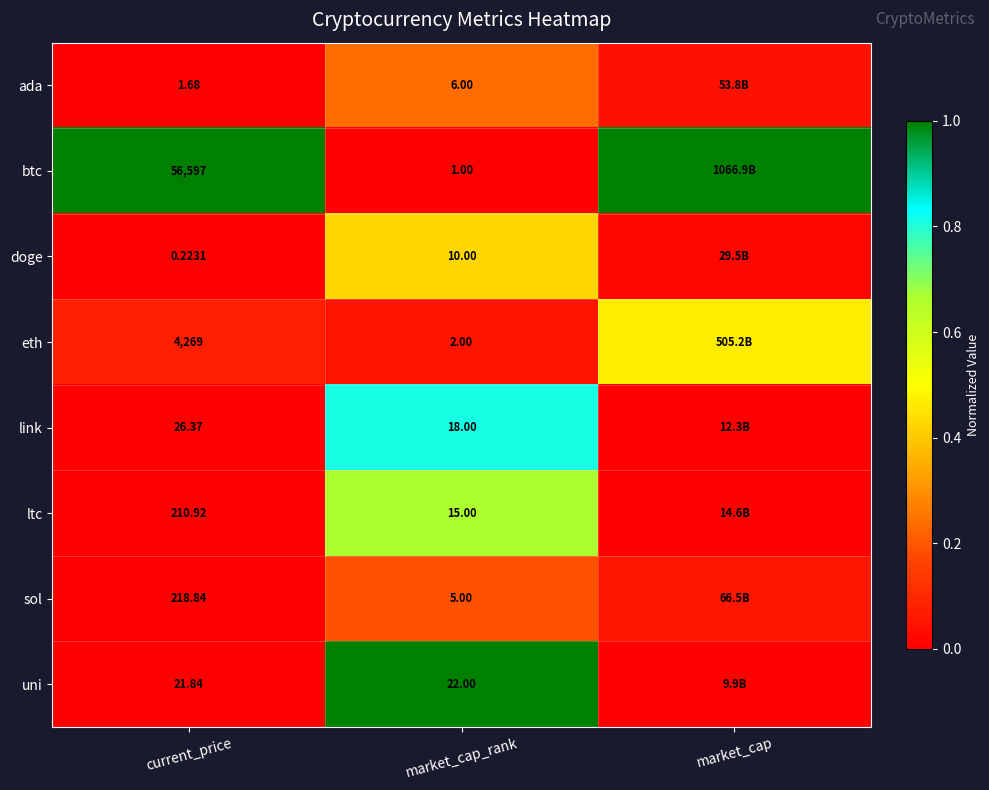

Which has a higher value, market_cap_rank or market_cap?

market_cap_rank